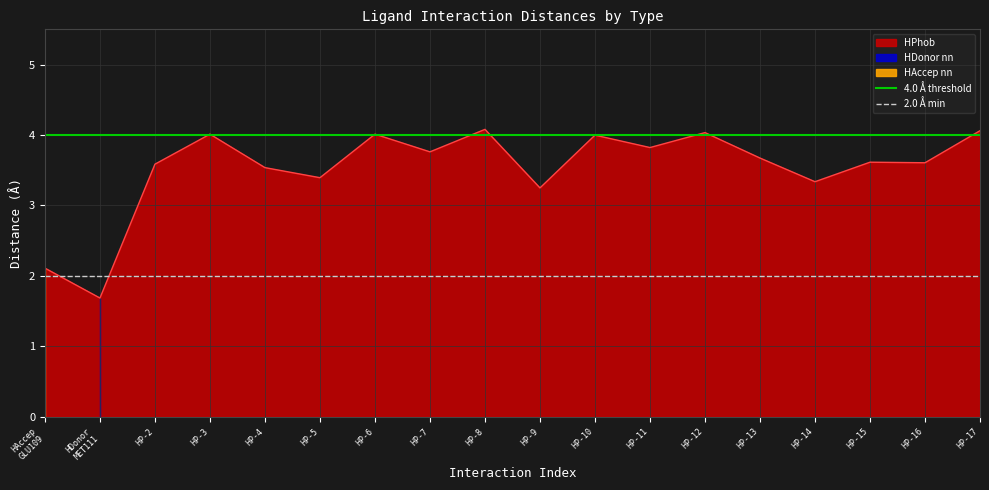

How many lines are shown in the chart?

2